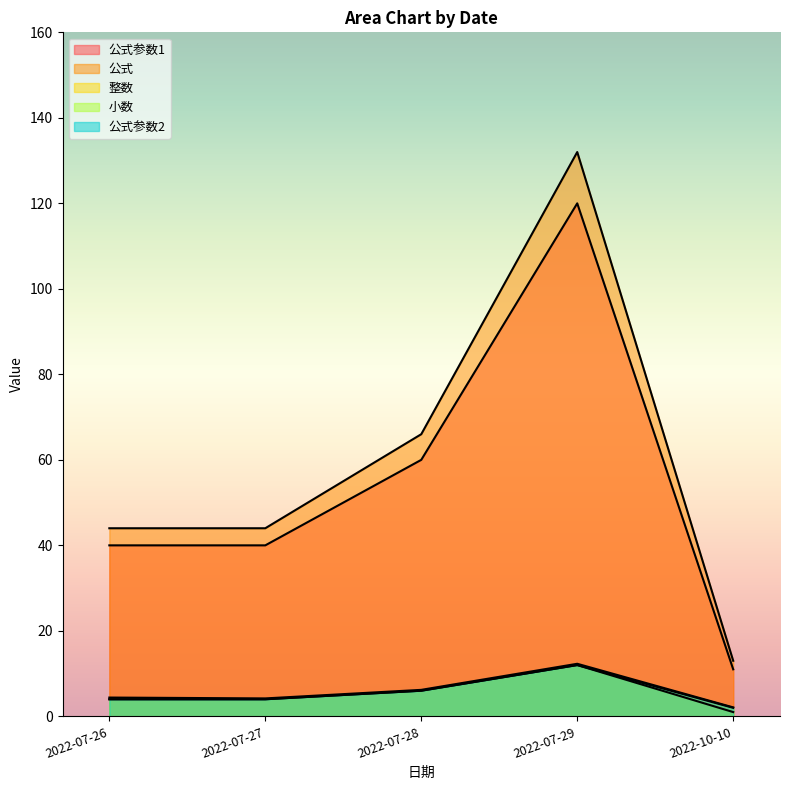

List the labels in order of 公式参数1 value, largest first.

2022-07-29, 2022-07-28, 2022-07-26, 2022-07-27, 2022-10-10